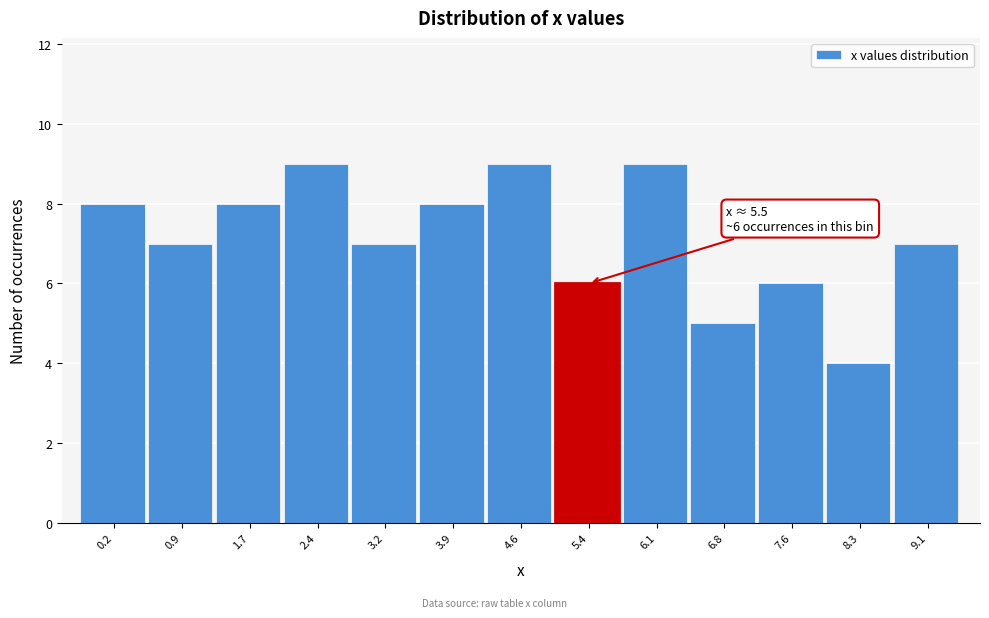

Reading right to left, transcribe all the data shown in this chart.

9.1=7	8.3=4	7.6=6	6.8=5	6.1=9	5.4=6	4.6=9	3.9=8	3.2=7	2.4=9	1.7=8	0.9=7	0.2=8